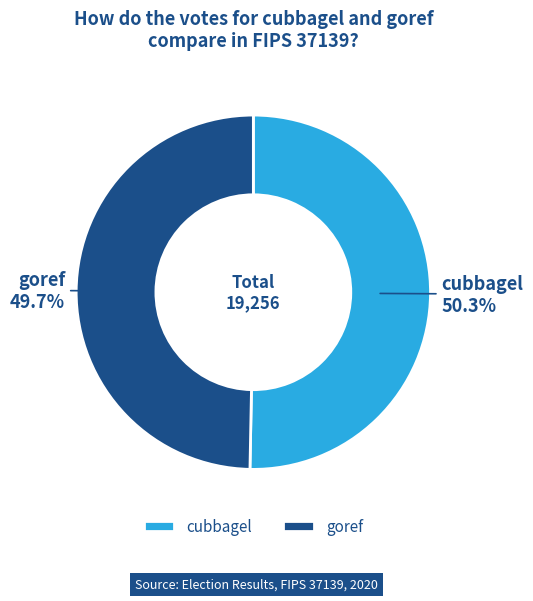

Is there any slice that represents more than half of the pie?

Yes